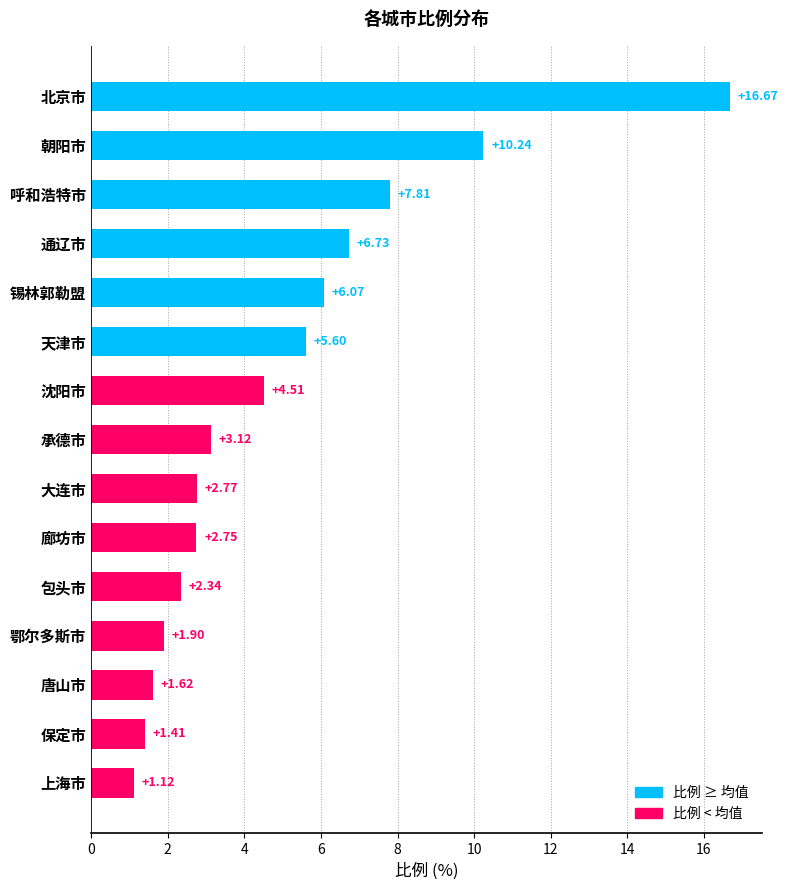

List the labels in order of value, smallest first.

上海市, 保定市, 唐山市, 鄂尔多斯市, 包头市, 廊坊市, 大连市, 承德市, 沈阳市, 天津市, 锡林郭勒盟, 通辽市, 呼和浩特市, 朝阳市, 北京市